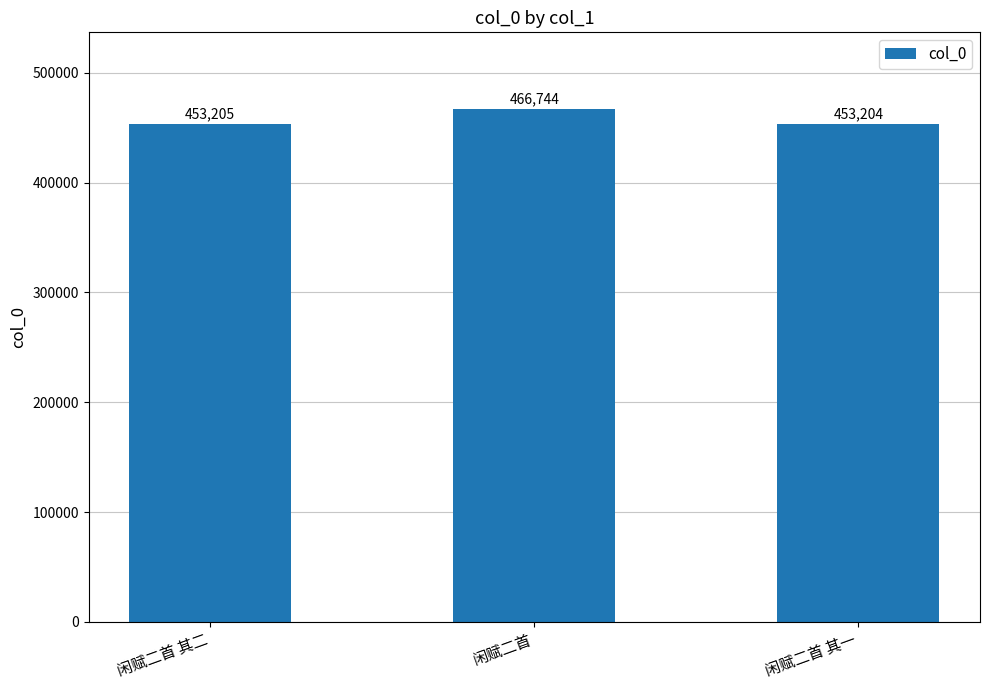

List the labels in order of value, smallest first.

闲赋二首 其一, 闲赋二首 其二, 闲赋二首